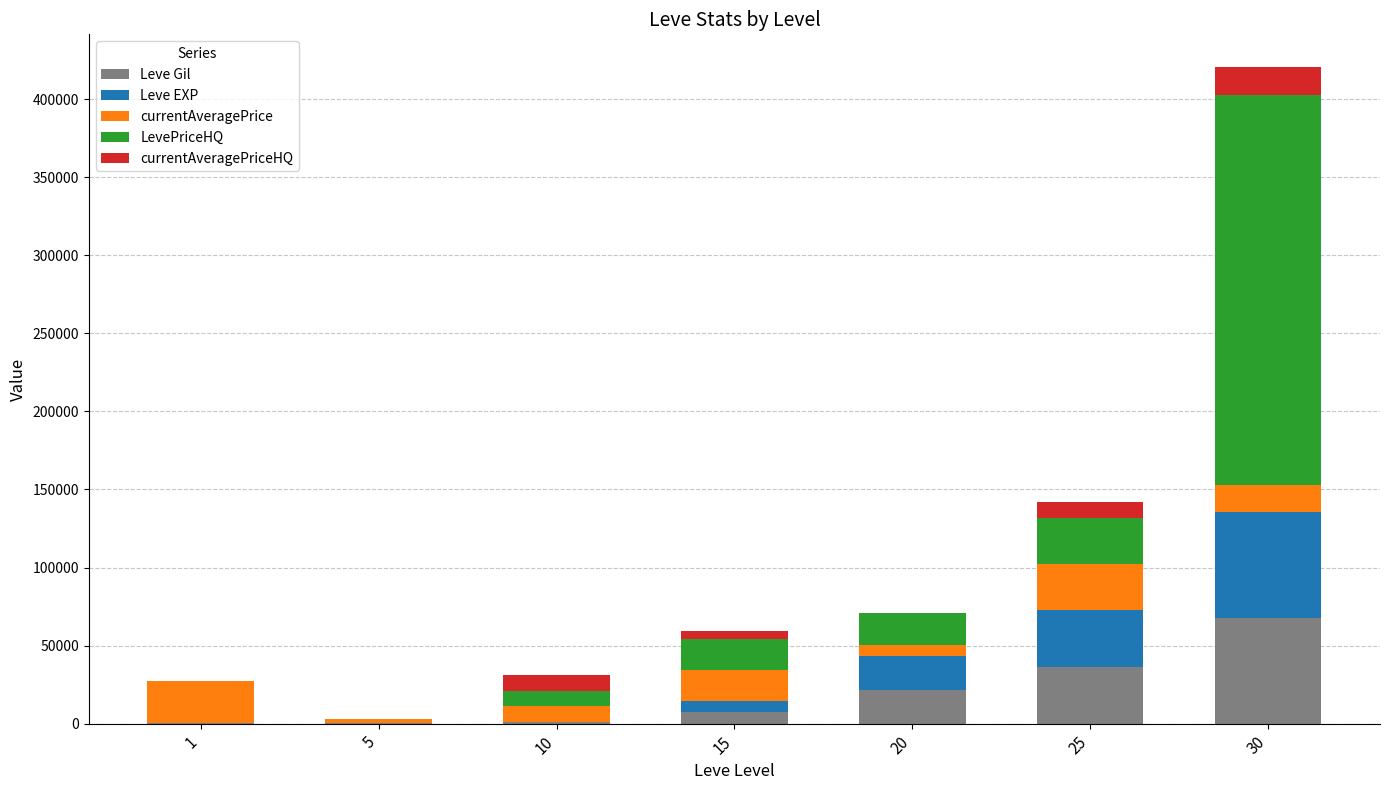

What is the sum of all Leve Gil values?

134260